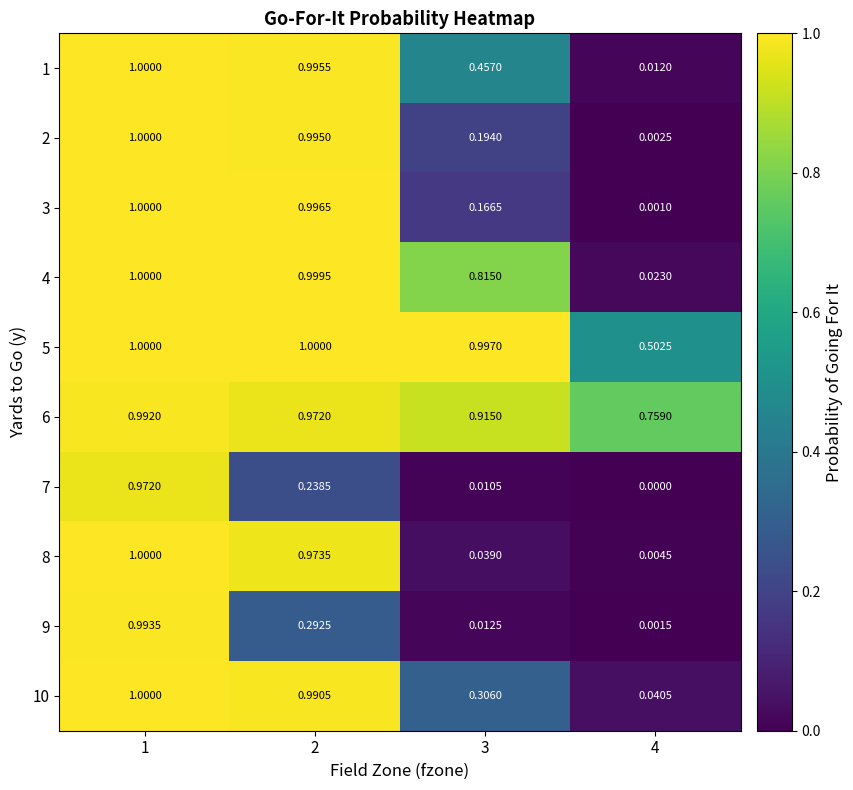

Is the value of 10 at 4 greater than the value of 1 at 4?

Yes